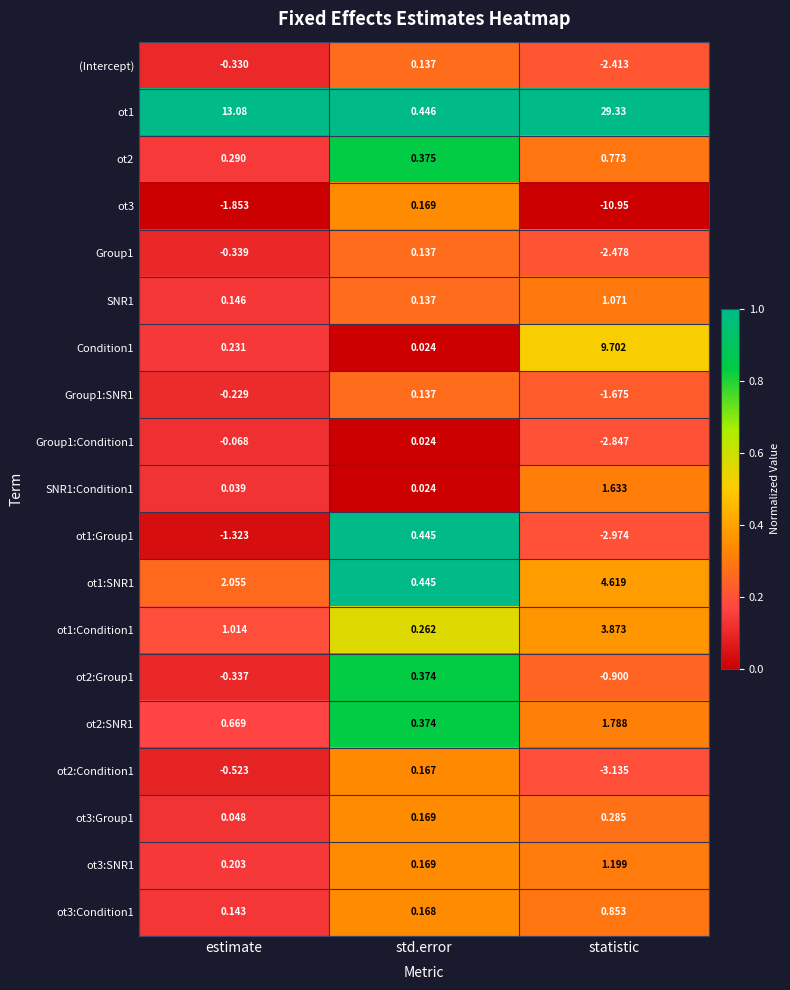

Where is ot3:SNR1 nearest to the value 0?

std.error